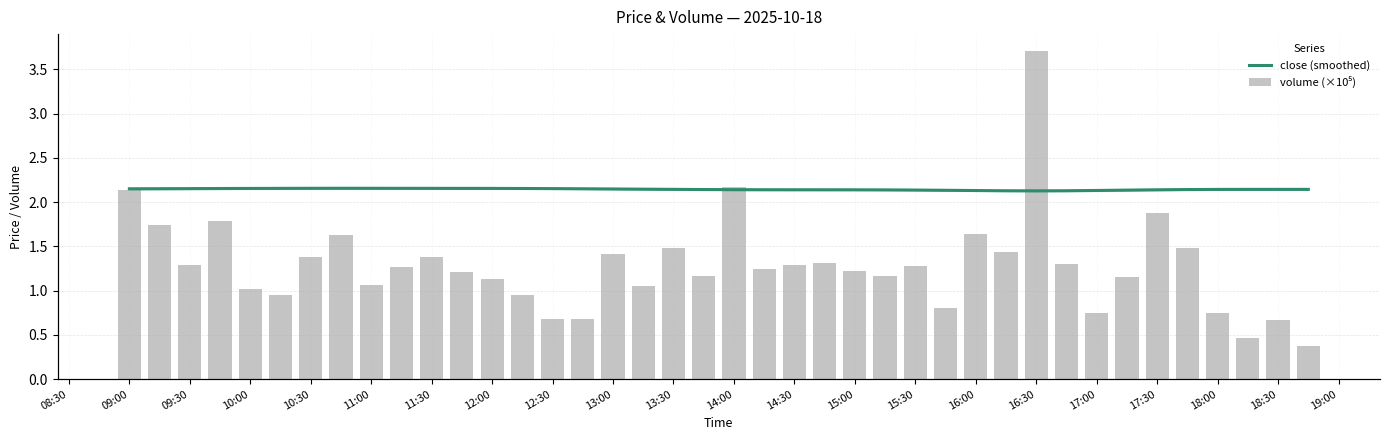

List the series in order of their overall mean, lowest first.

volume (×10⁵), close (smoothed)